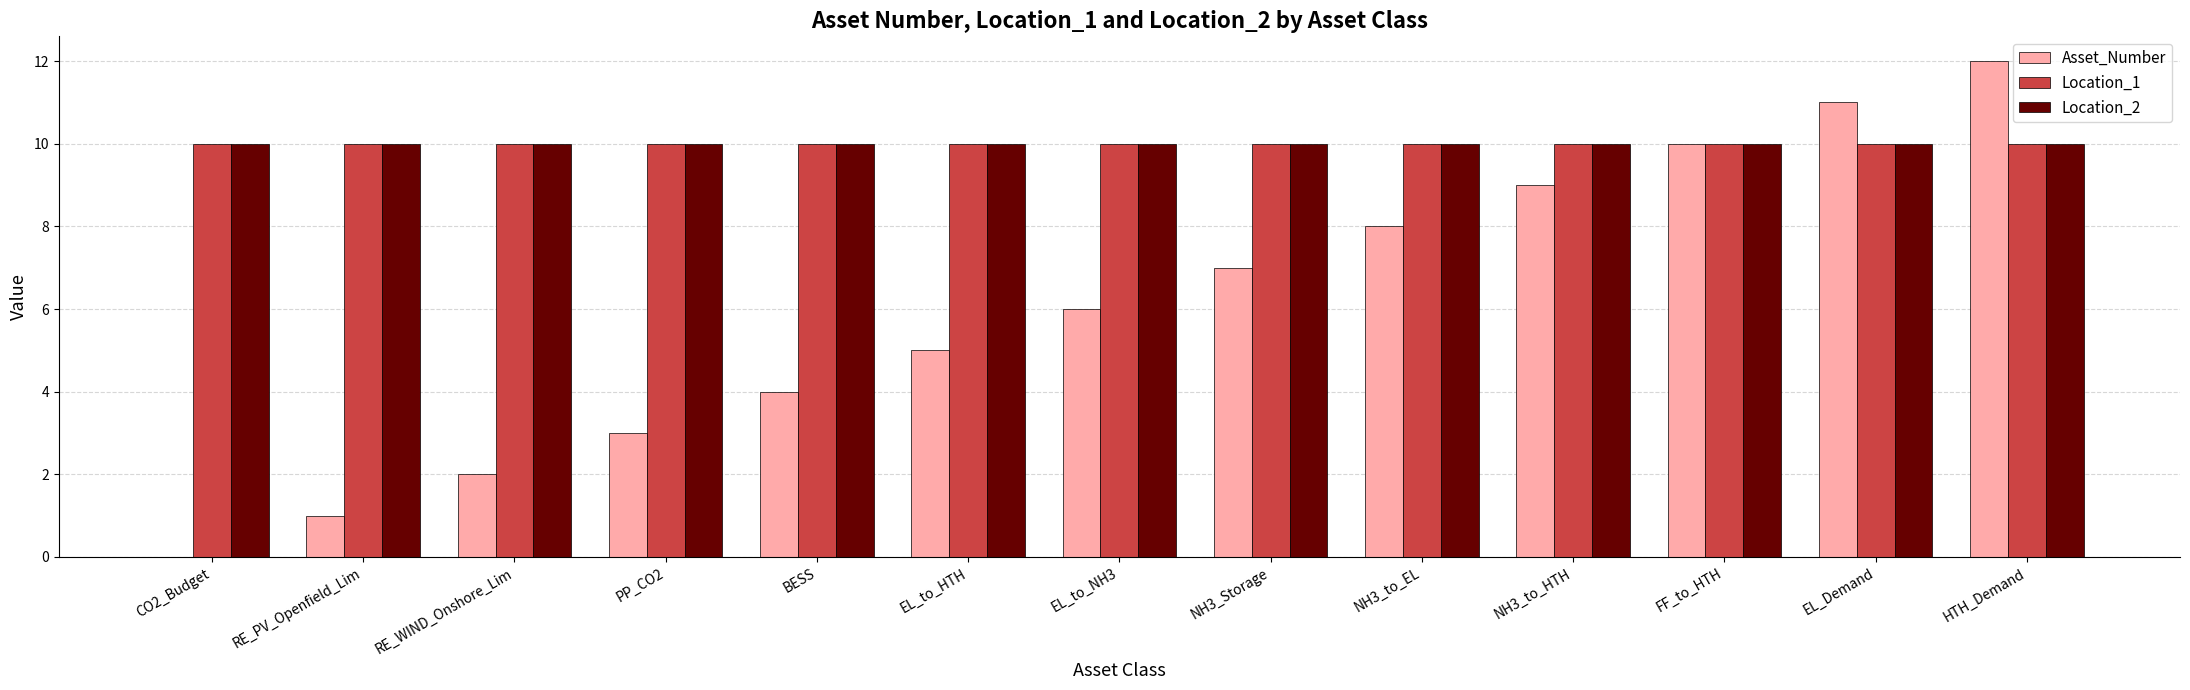

What are all the series names shown in the legend?

Asset_Number, Location_1, Location_2